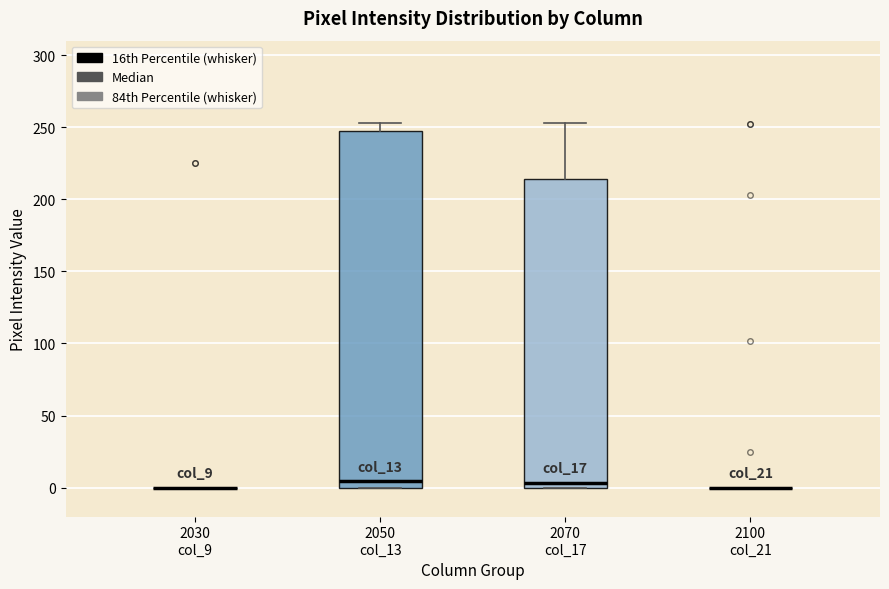

Reading left to right, transcribe this box plot: for each box, give where its median line is, the range the box spans, and where its two whiskers end, as read against the y-axis. The values are not printed on the chart, so give them approximately, as read against the axis.

2030 col_9: box collapsed to a line at 0, whiskers 0 to 0
2050 col_13: median 5, box 0 to 250, whiskers 0 to 255
2070 col_17: median 5, box 0 to 215, whiskers 0 to 255
2100 col_21: box collapsed to a line at 0, whiskers 0 to 0